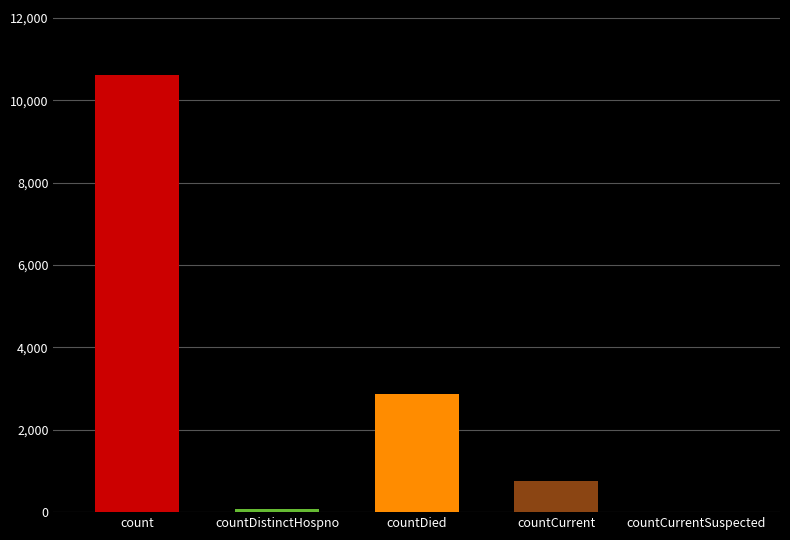

What is the change in value from count to countCurrent?

-9839